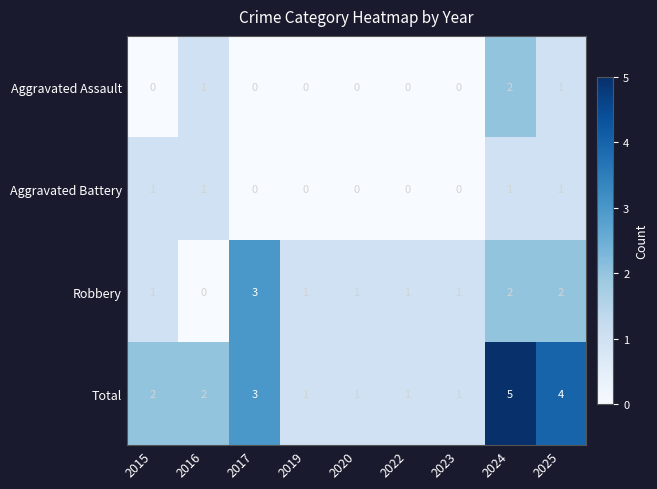

Is it true that Total equals 4 at 2017?

False